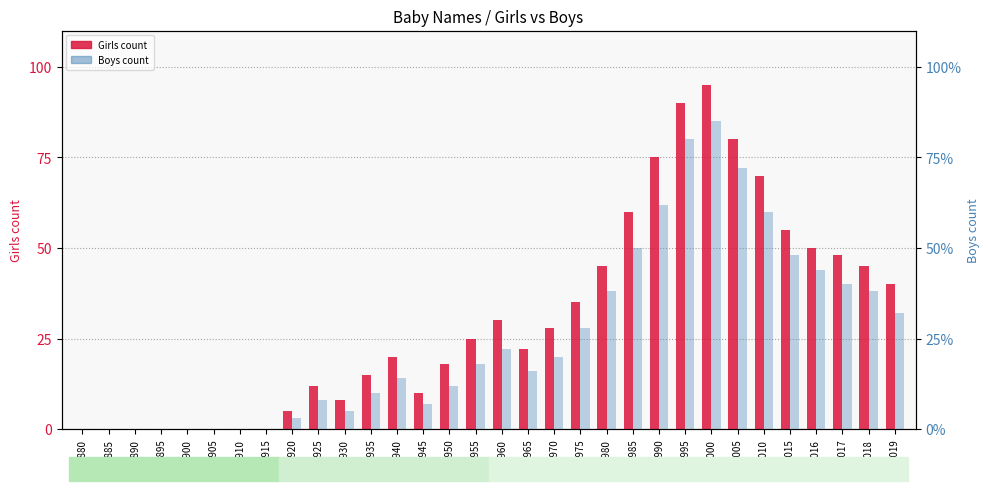

What is the maximum value for Girls count?

95